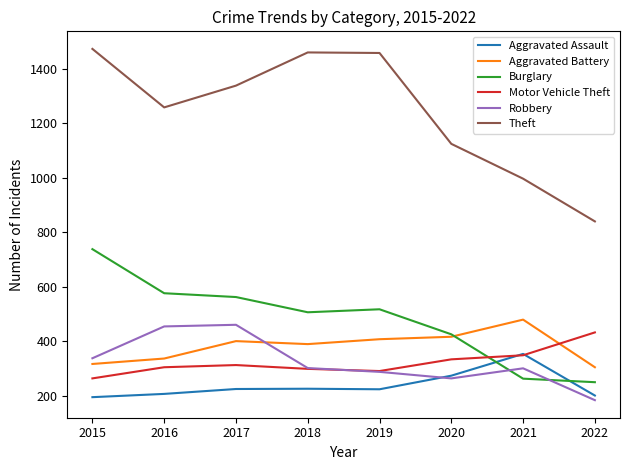

At which label does Robbery first exceed 301?

2015